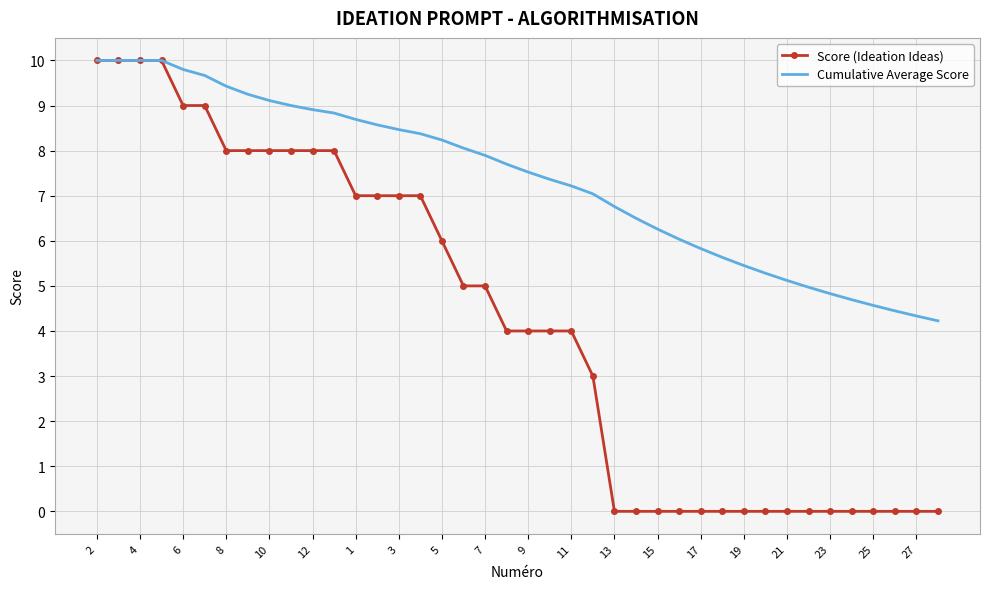

Which series has the widest spread of values?

Score (Ideation Ideas)